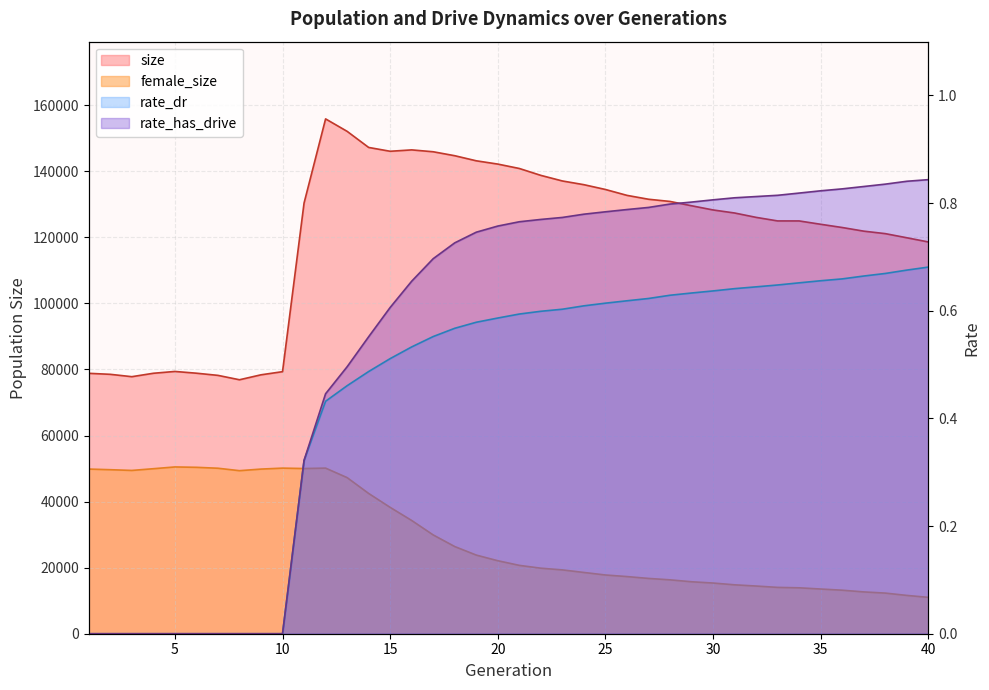

Count the number of data series in this chart.

4